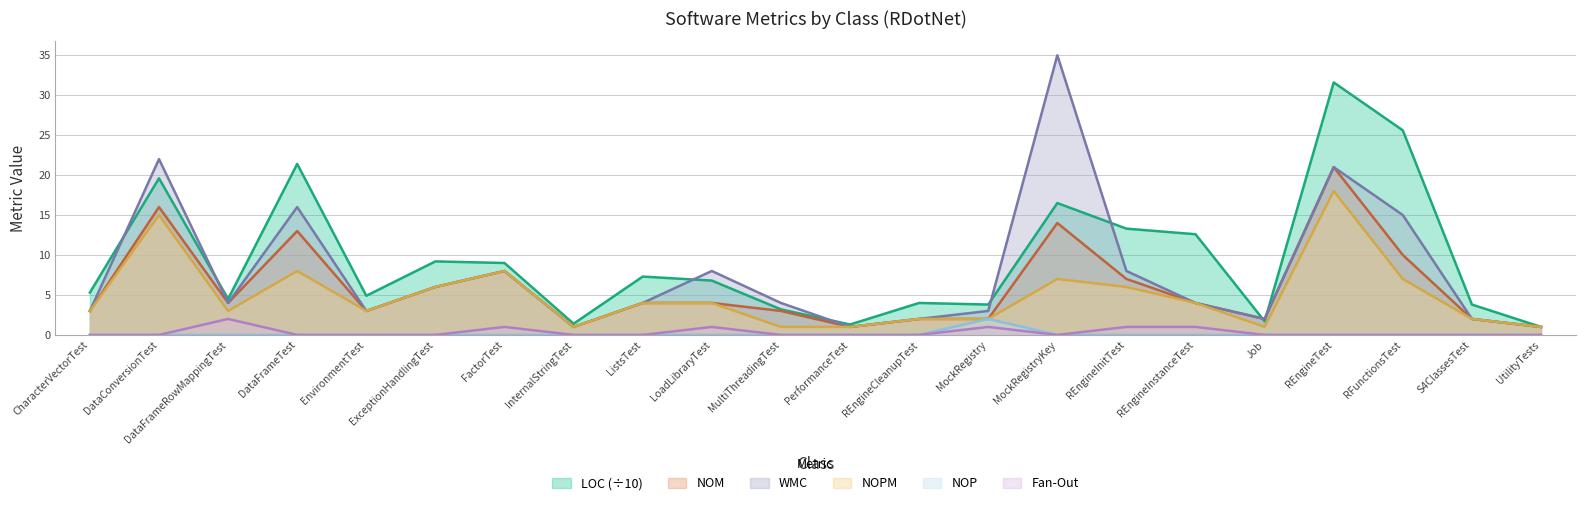

Where is the first local minimum for WMC?

DataFrameRowMappingTest